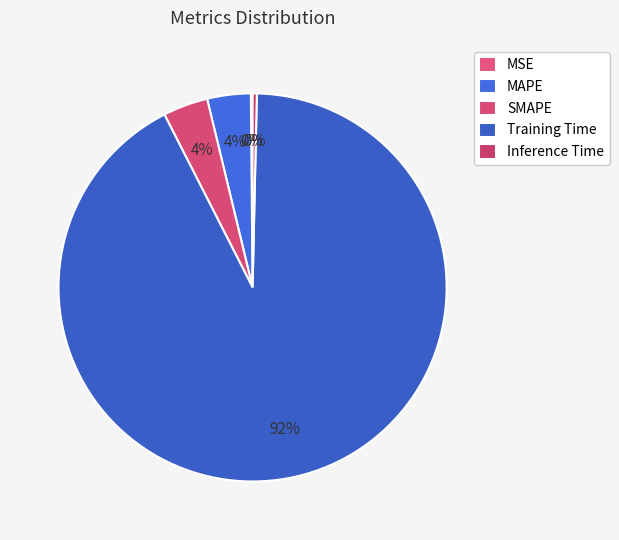

Rank the categories by value from highest to lowest.

Training Time, SMAPE, MAPE, Inference Time, MSE